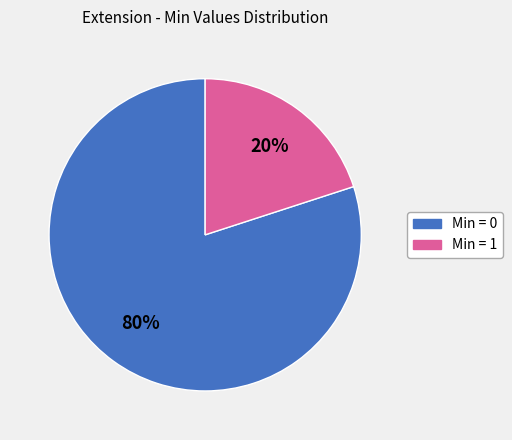

Rank the categories by value from highest to lowest.

Min = 0, Min = 1